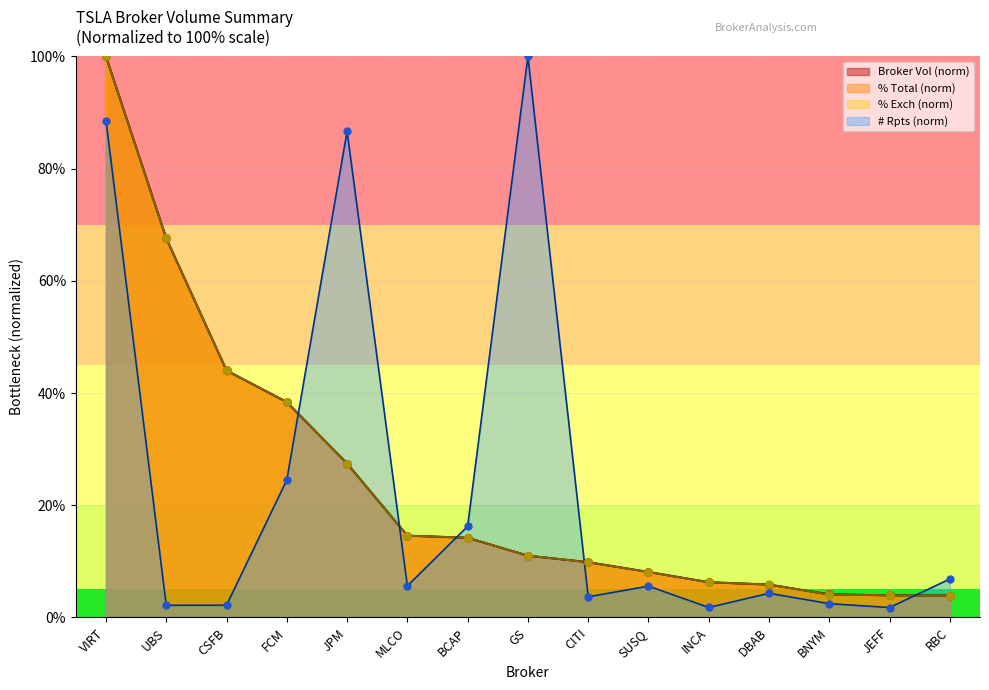

At how many categories does at least one series exceed 11?

8